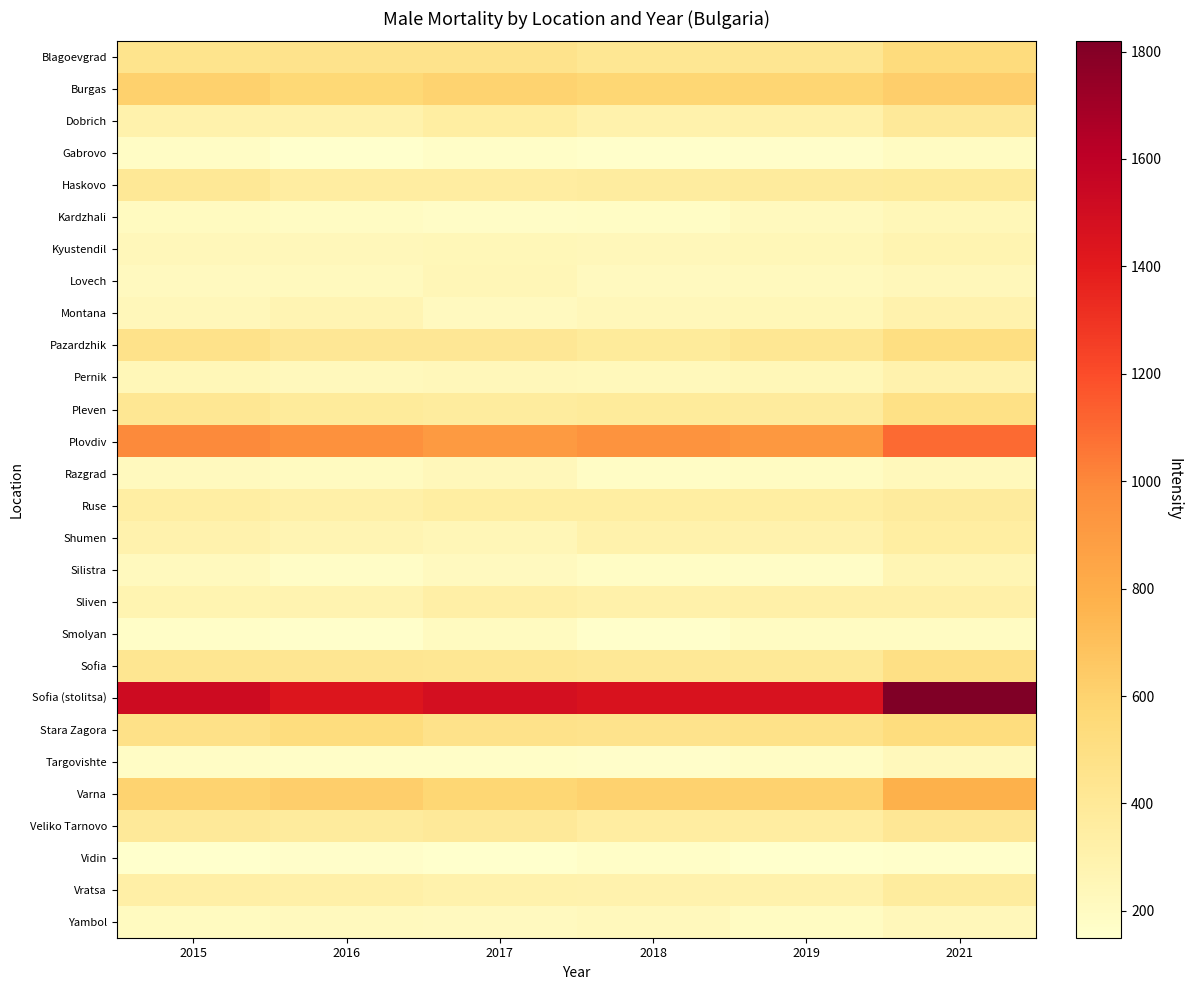

At how many categories does at least one series exceed 573?

6